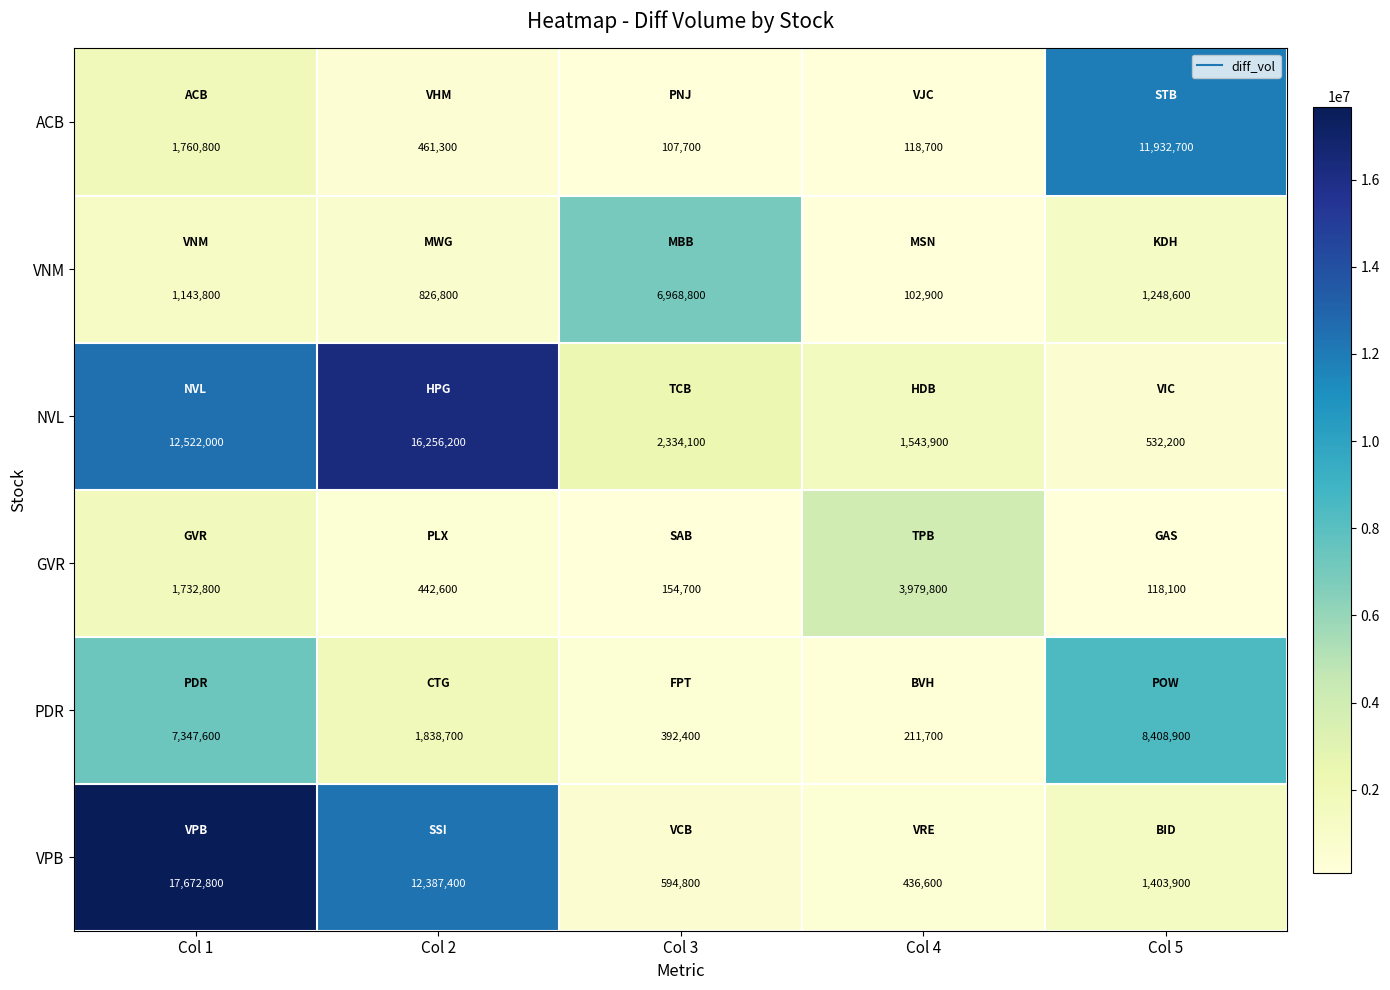

What is the maximum value shown in the chart?

17672800